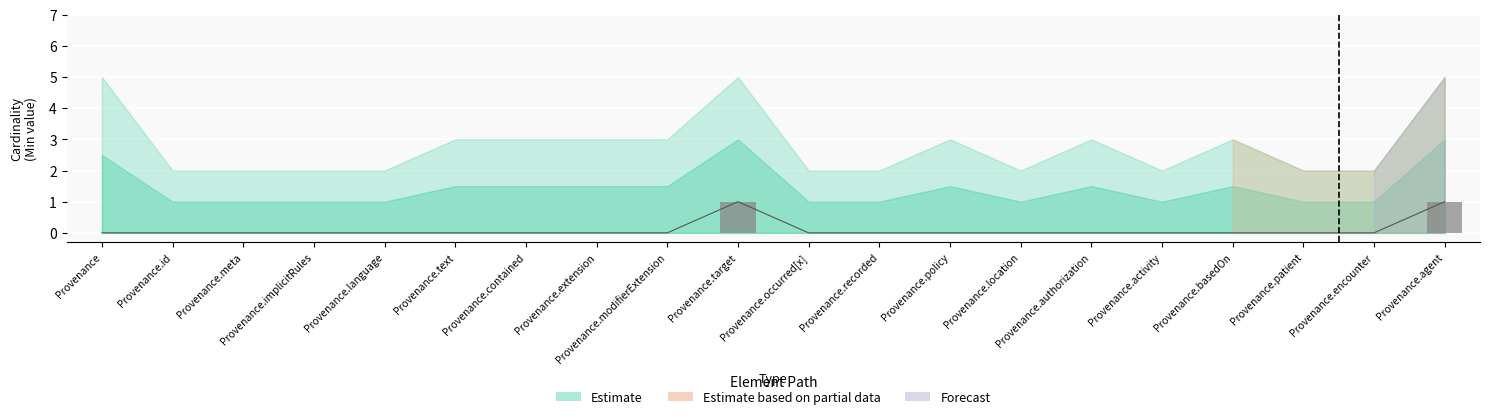

True or false: the data shows 0 at Provenance.contained.

True